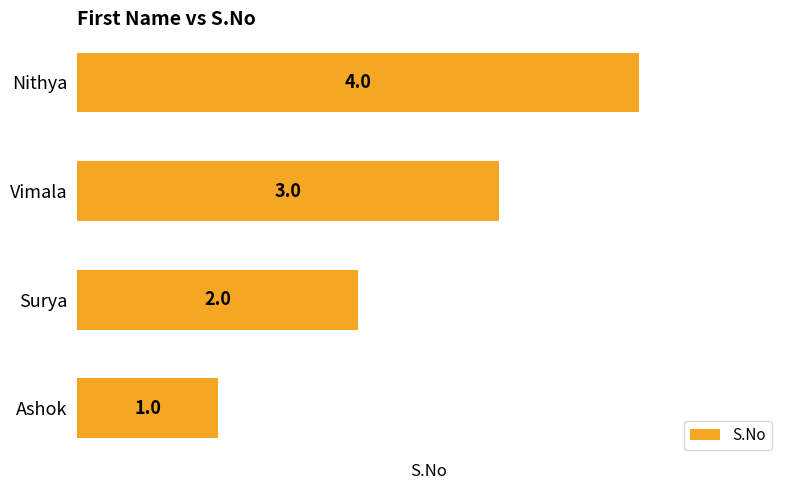

How many bars are there in total?

4